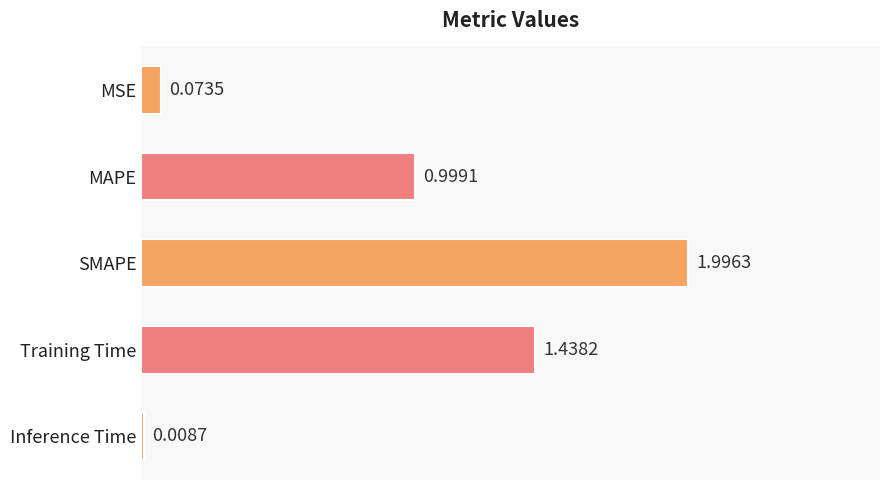

At which category does the chart reach its peak across all series?

SMAPE